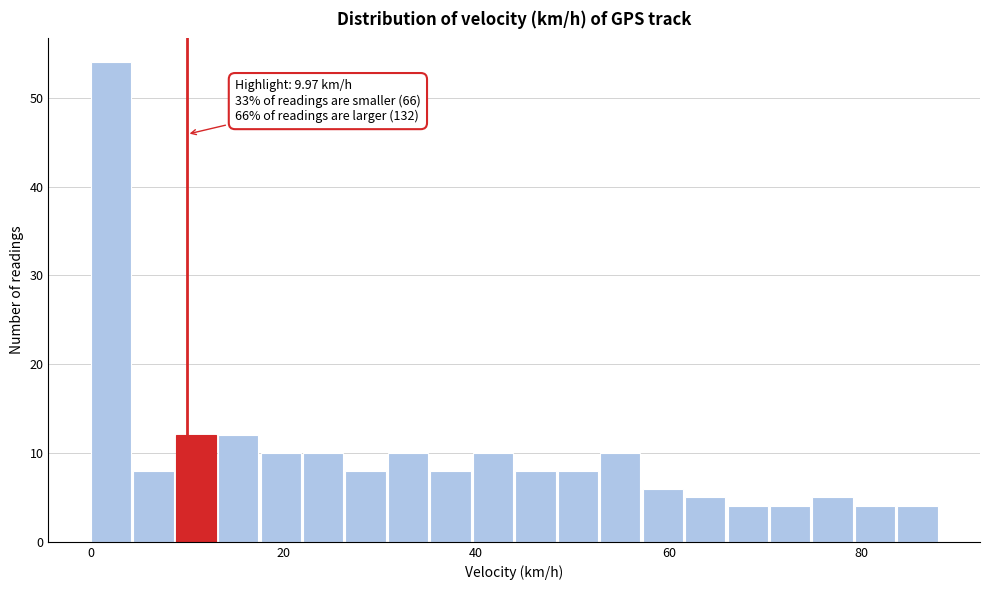

Read against the x-axis, roughly where is the centre of the tallest bar?

2